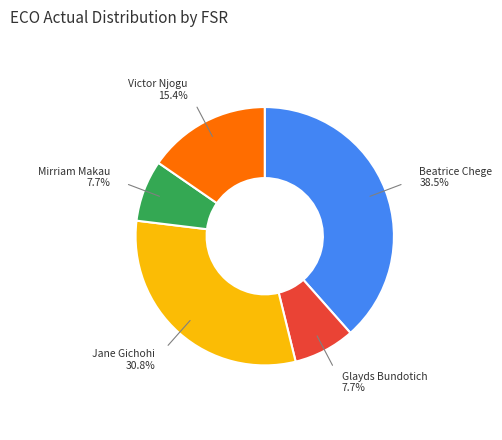

Is there any slice that represents more than half of the pie?

No